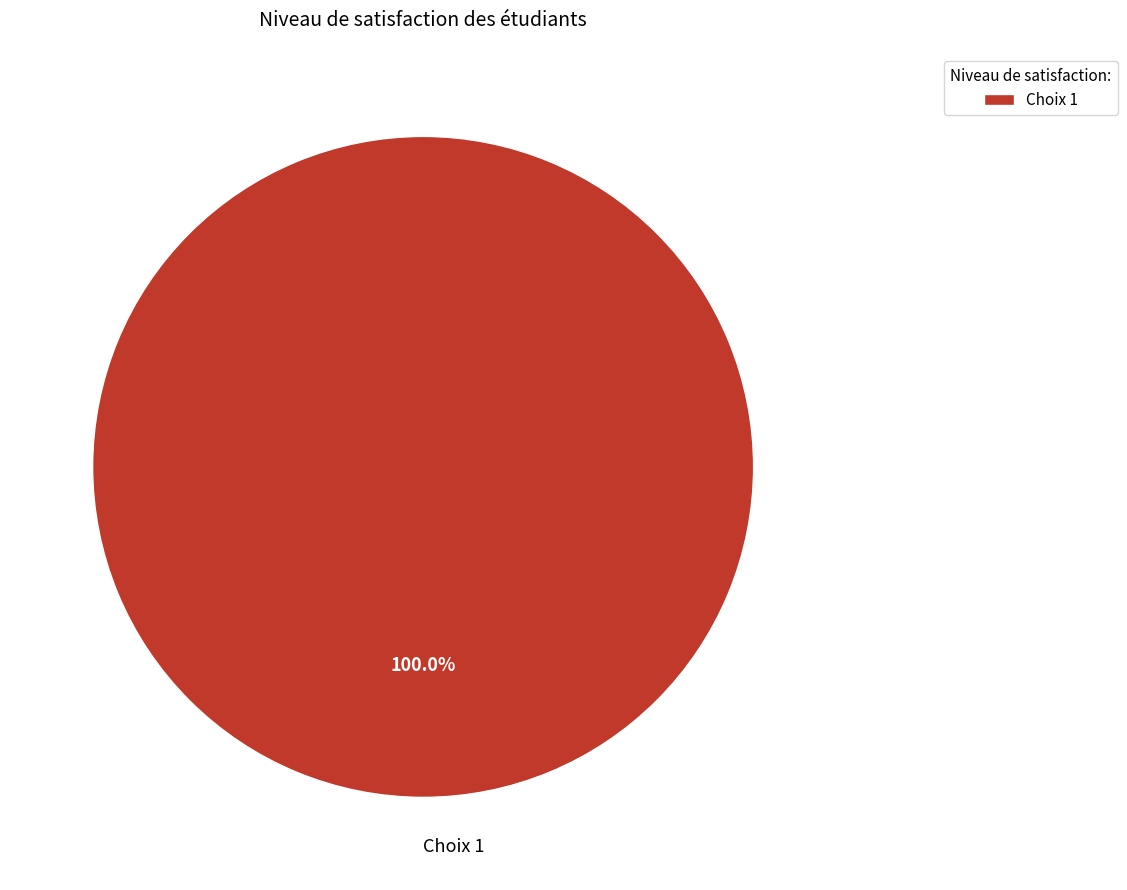

Is there a majority slice in this chart?

Yes